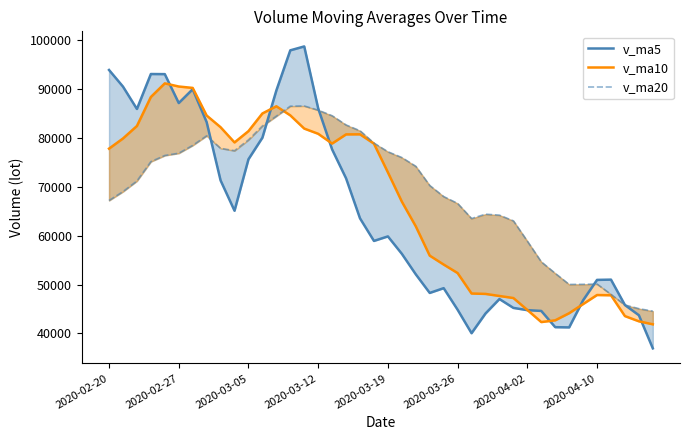

Where is v_ma10 nearest to the value 66540?

21